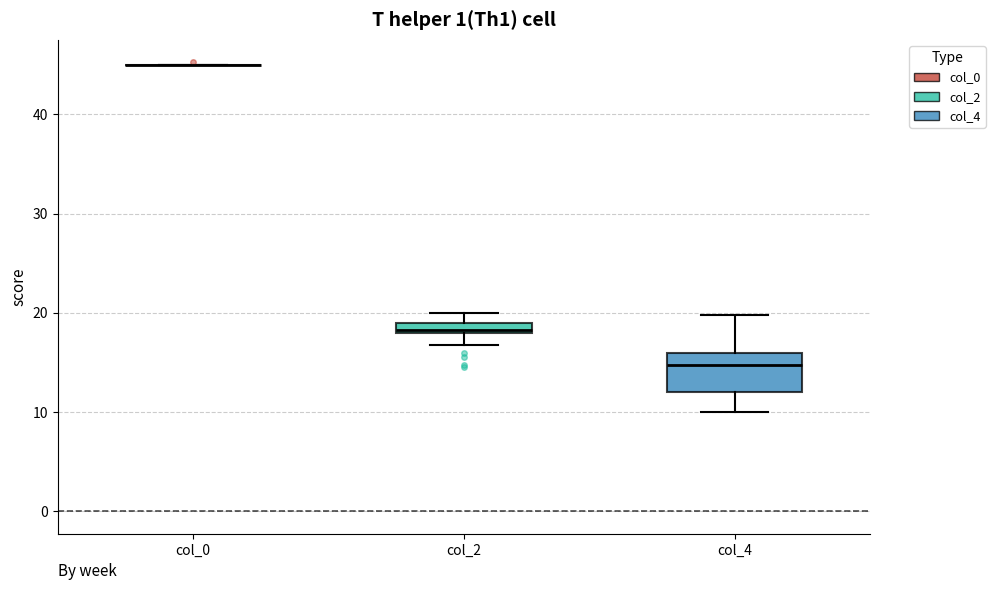

Where does the upper whisker of the box for col_4 end on the y-axis? The values are not printed on the chart, so give them approximately, as read against the axis.

20